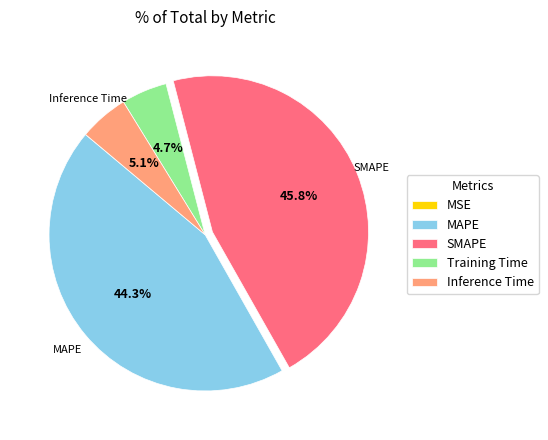

Which slice is the largest?

SMAPE